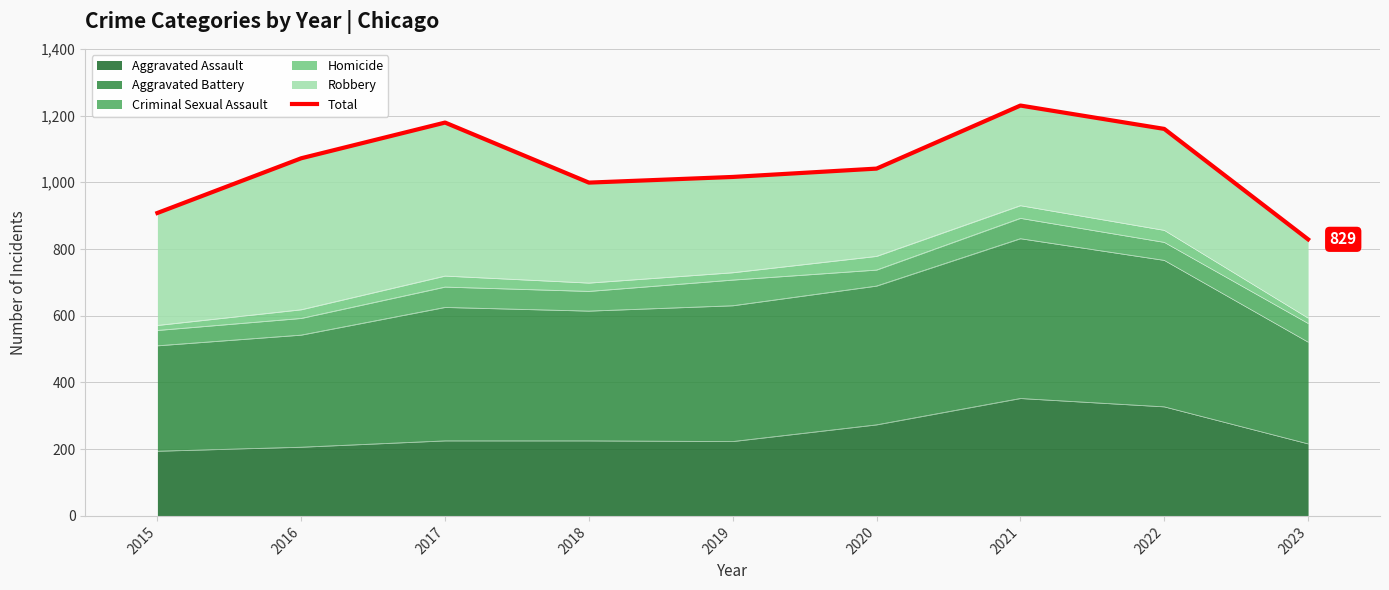

The chart shows a value of 1160 at 2022. True or false?

True